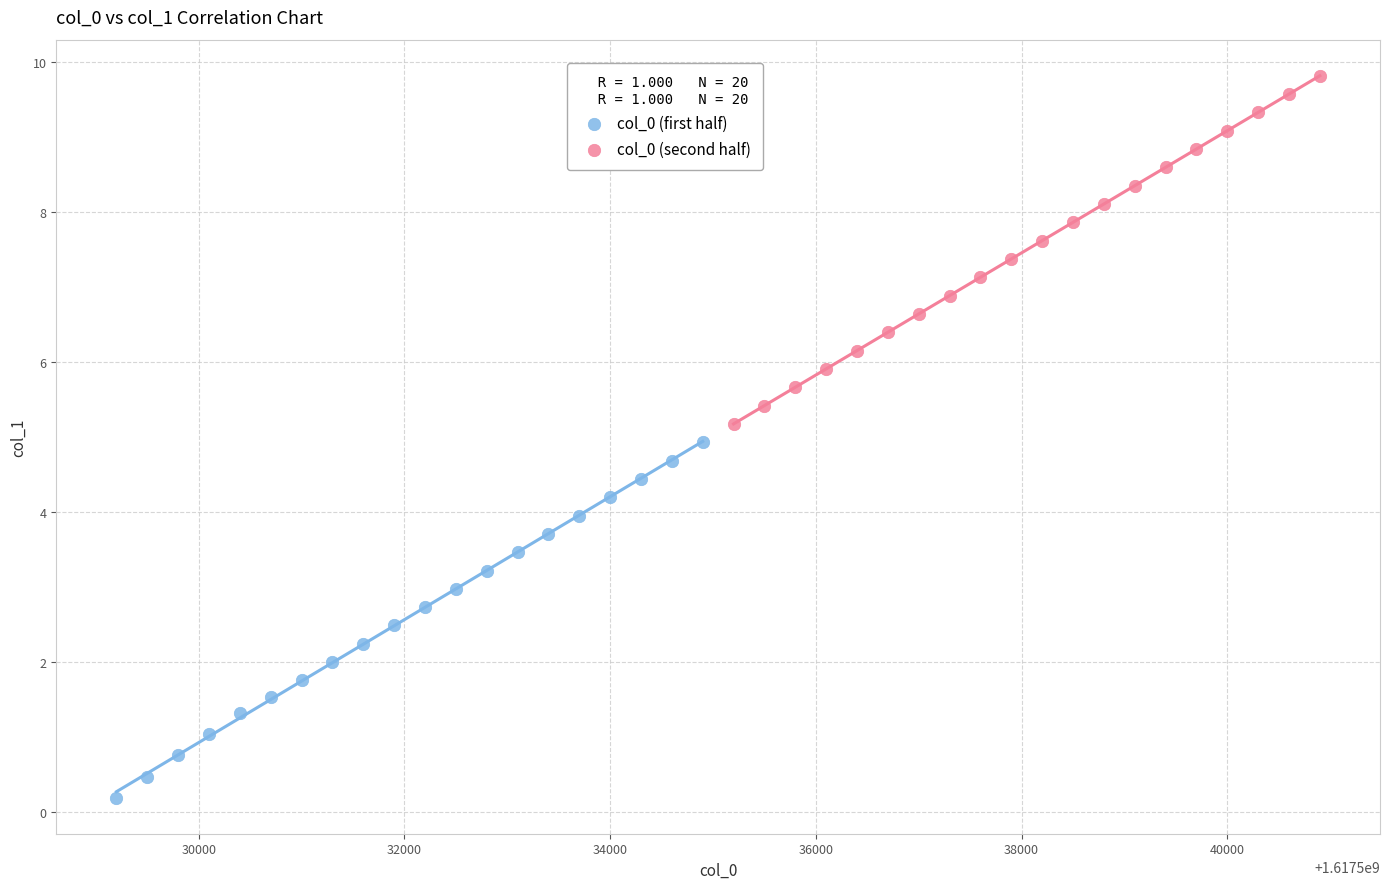

Which series contains the lowest Y value?

col_0 (first half)